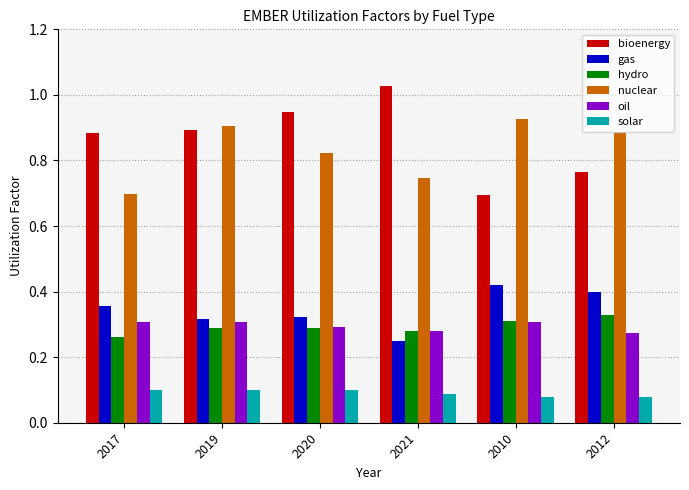

What is the sum of all solar values?

0.5